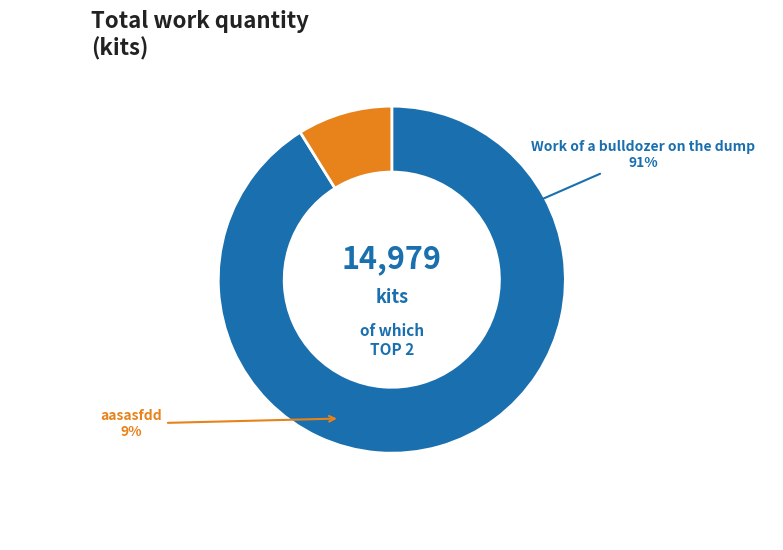

To the nearest percent, what is the difference between the Work of a bulldozer on the dump and aasasfdd slice percentages?

82%